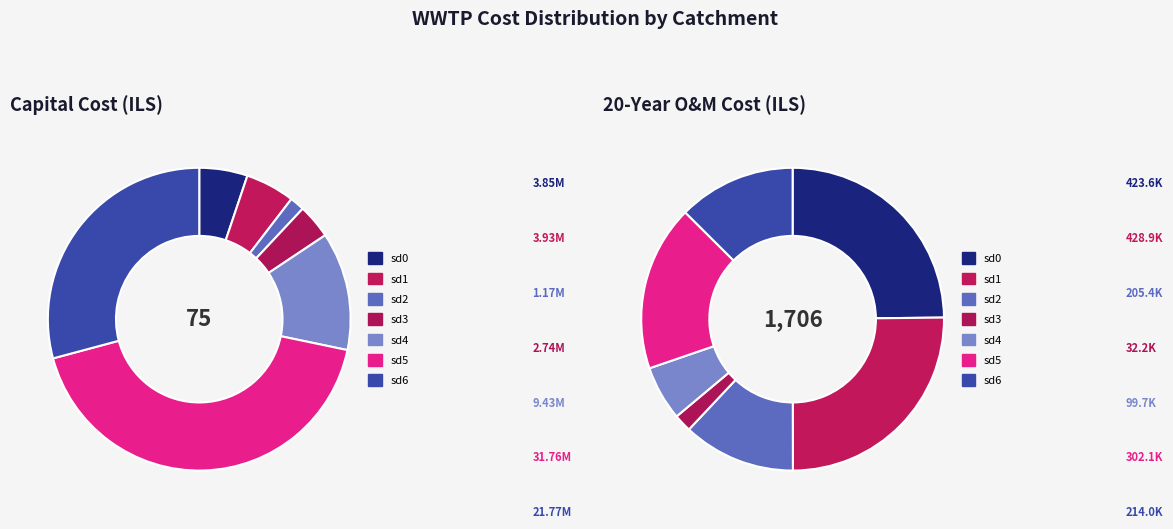

Which series has the largest range (max minus min)?

Capital cost